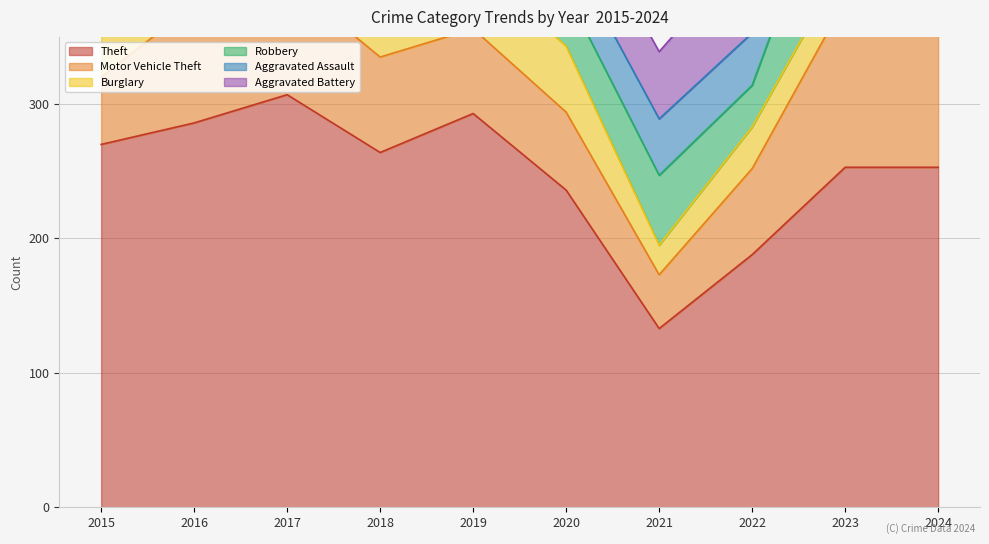

True or false: Aggravated Assault and Burglary intersect in this chart.

True